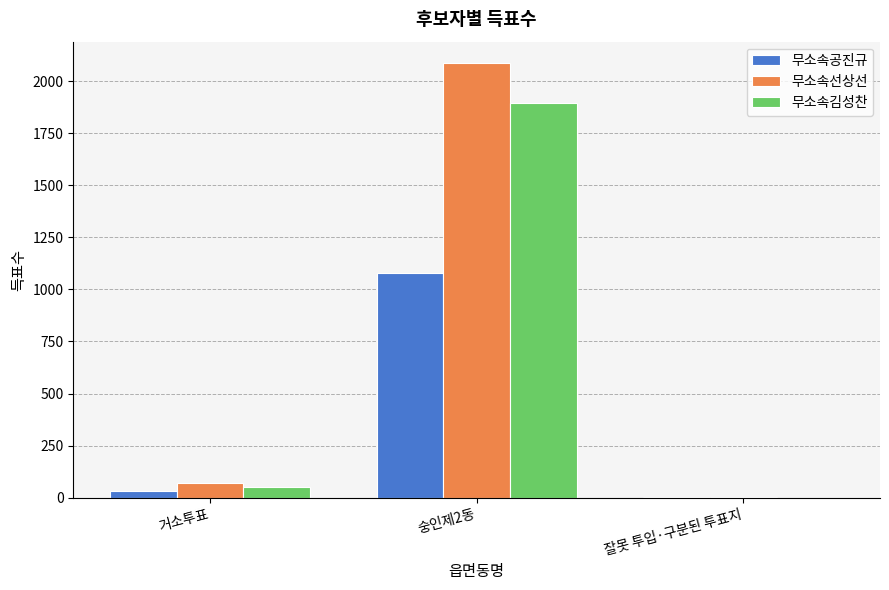

At which category is the sum across all series the highest?

숭인제2동